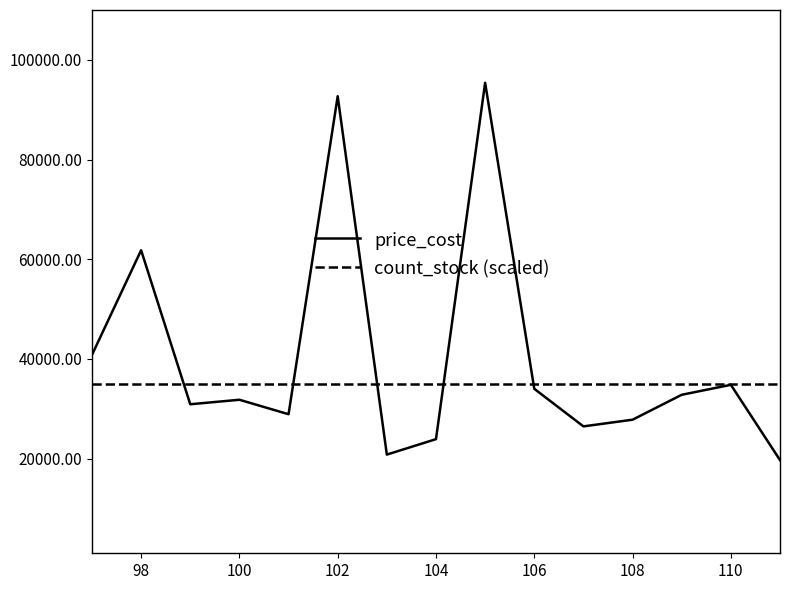

Which series has the largest total across all categories?

price_cost